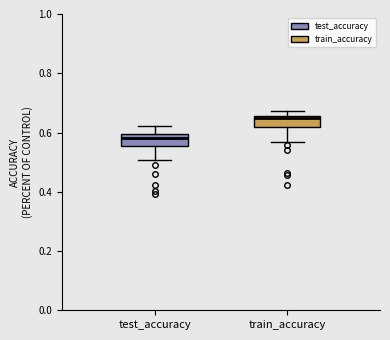

Reading left to right, read every box against the y-axis: the position of its median line, the range the box covers, and the ends of its whiskers. The values are not printed on the chart, so give them approximately, as read against the axis.

test_accuracy: median 0.58, box 0.56 to 0.60, whiskers 0.50 to 0.62
train_accuracy: median 0.64, box 0.62 to 0.66, whiskers 0.56 to 0.68